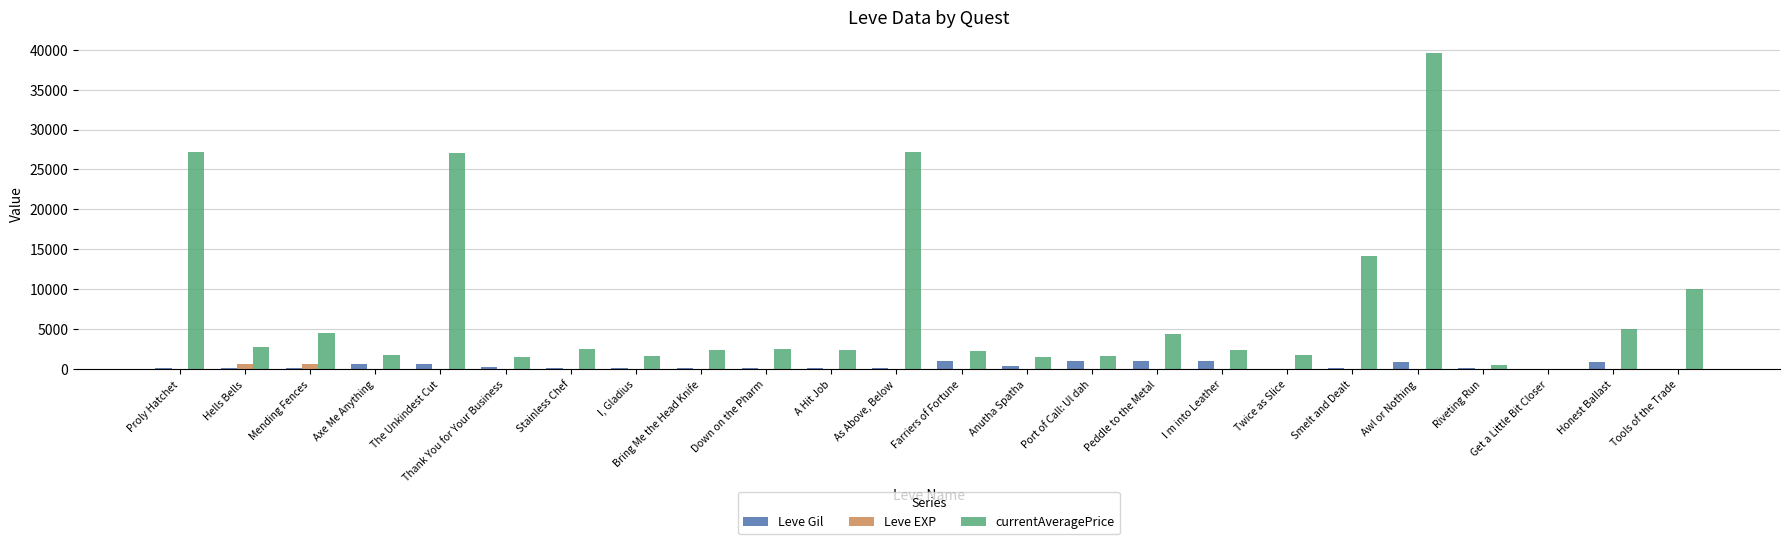

Which series has the largest total across all categories?

currentAveragePrice